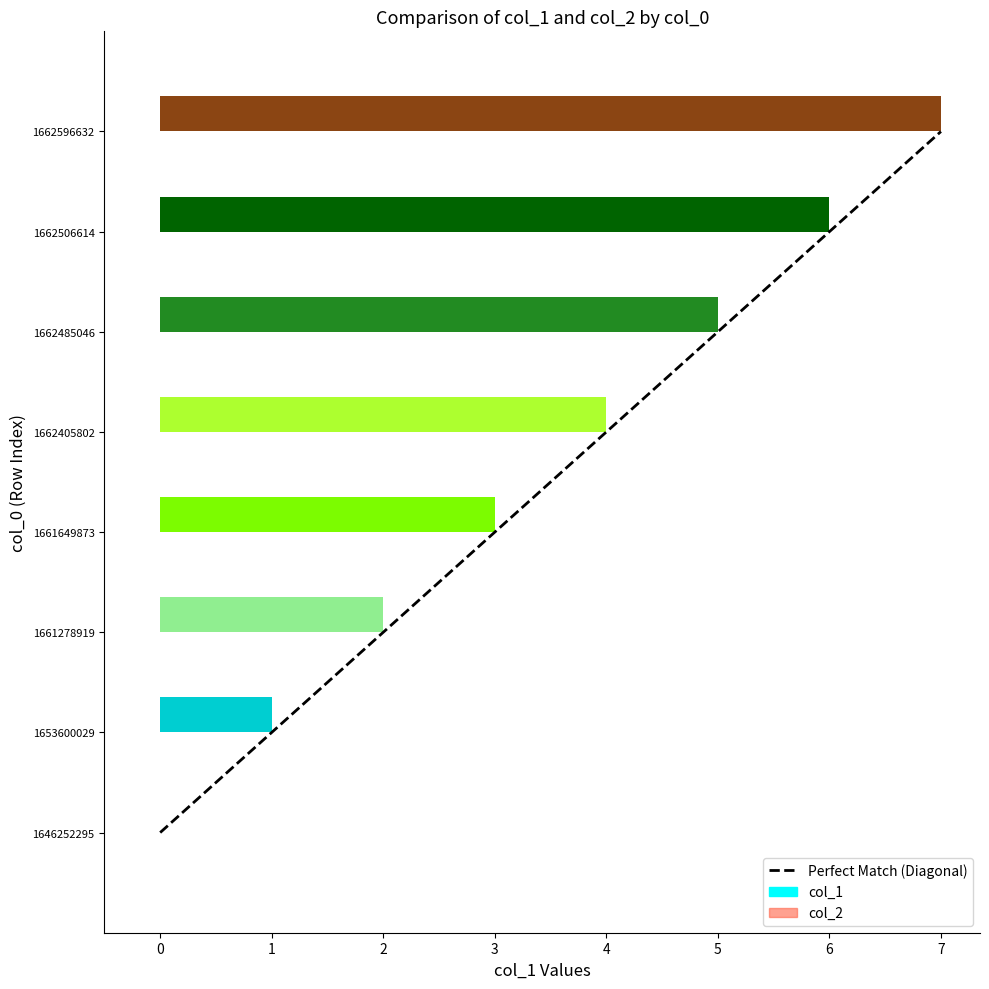

Is it true that the value at 1662405802 is 7?

False